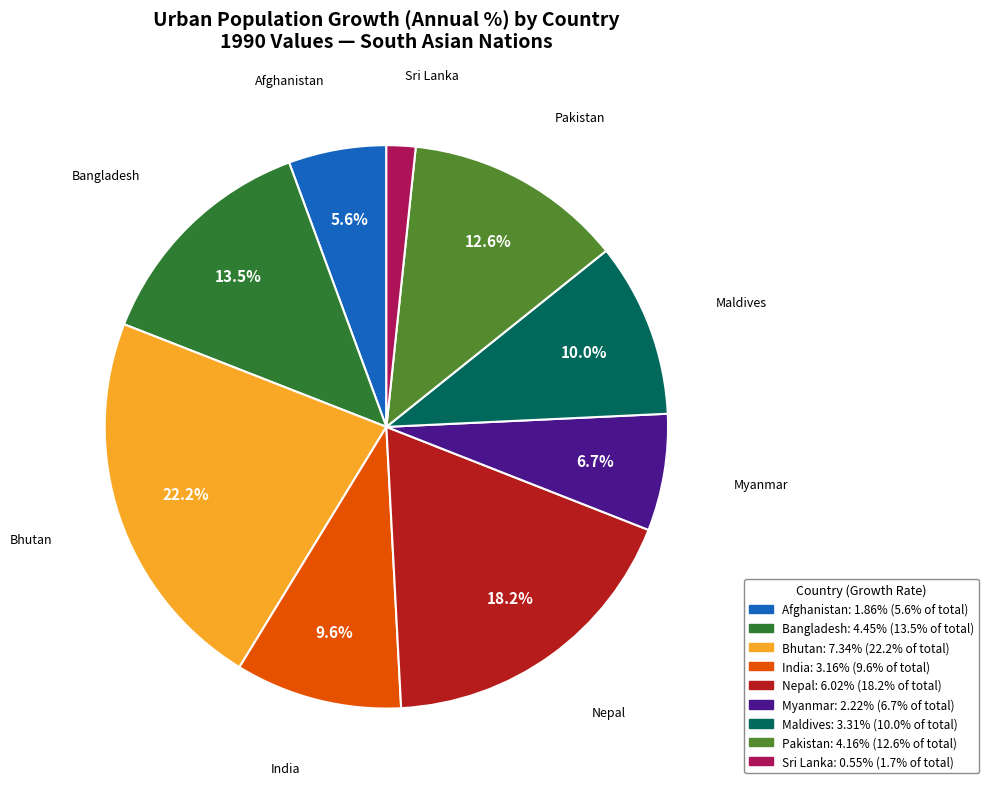

Between Pakistan and Afghanistan, which is larger?

Pakistan